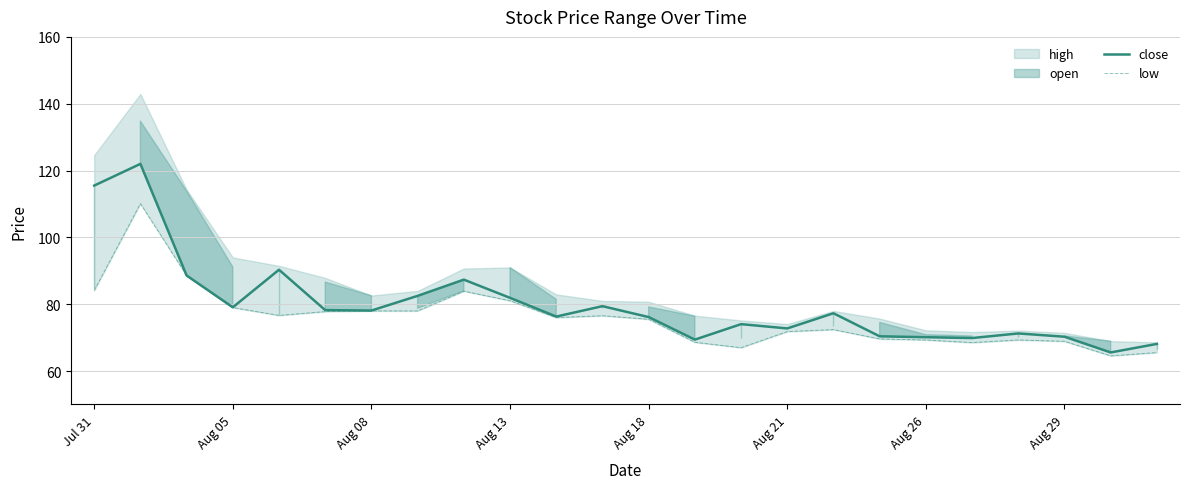

What is the average value of the close series?

79.8